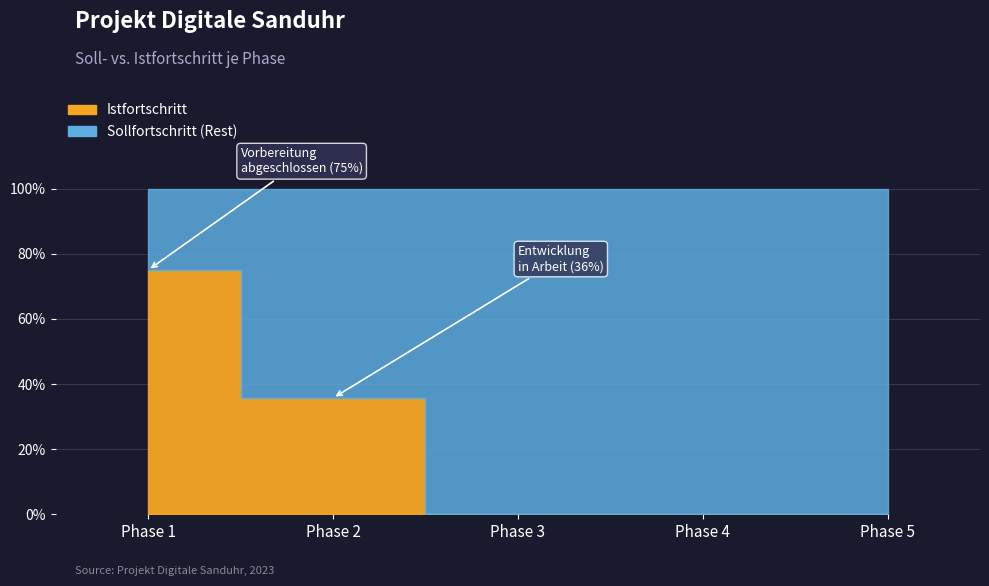

What is the value of the Istfortschritt point at the 2nd from the left?

0.4